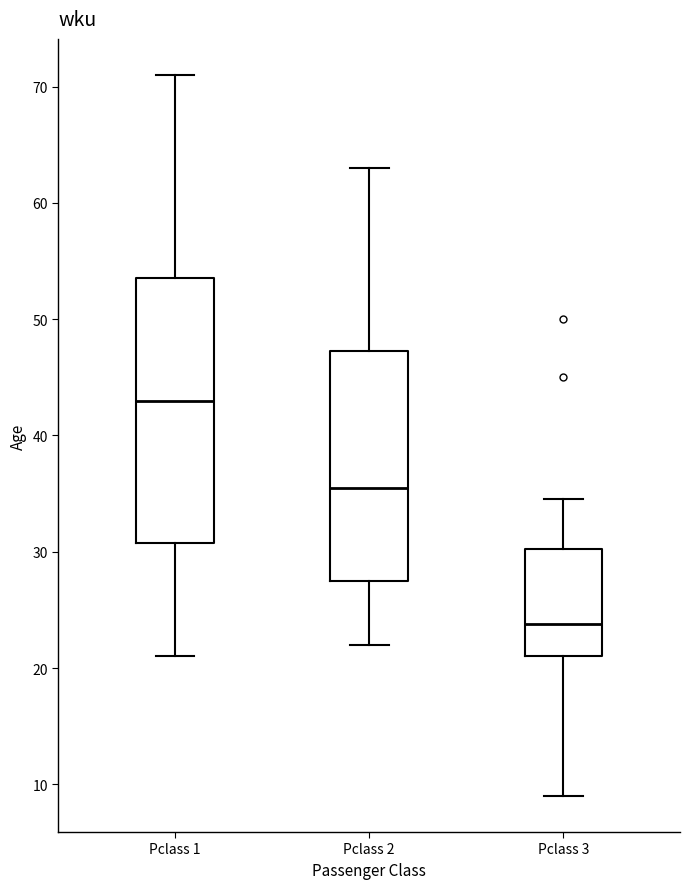

Which box is the tallest, from its lower edge to its upper edge?

Pclass 1